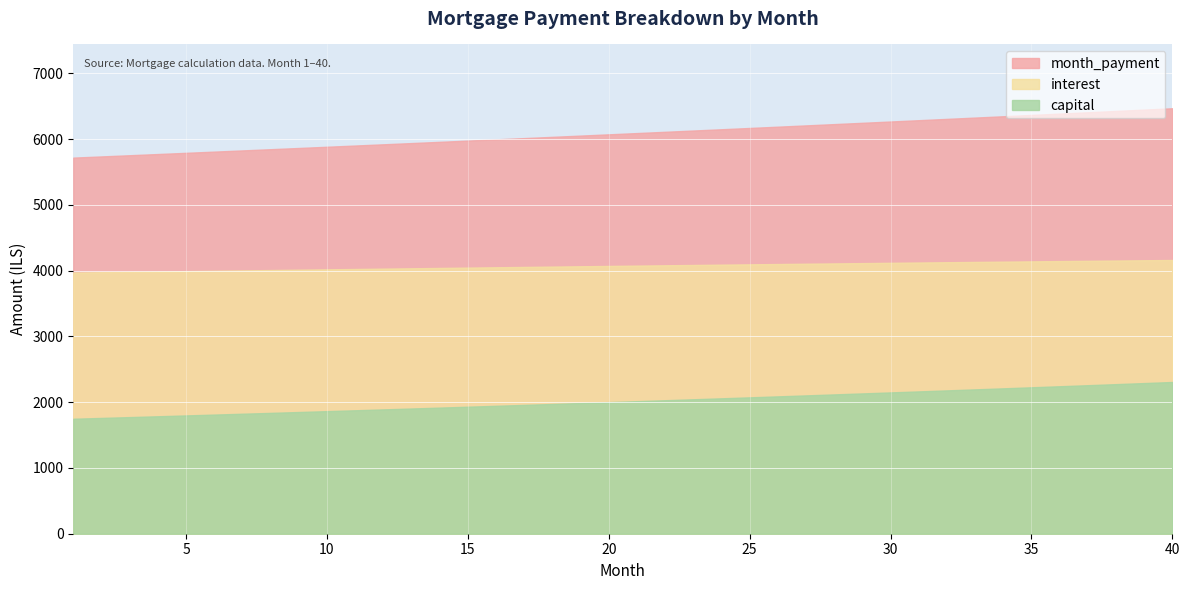

Rank the series by their maximum value, from lowest to highest.

capital, interest, month_payment